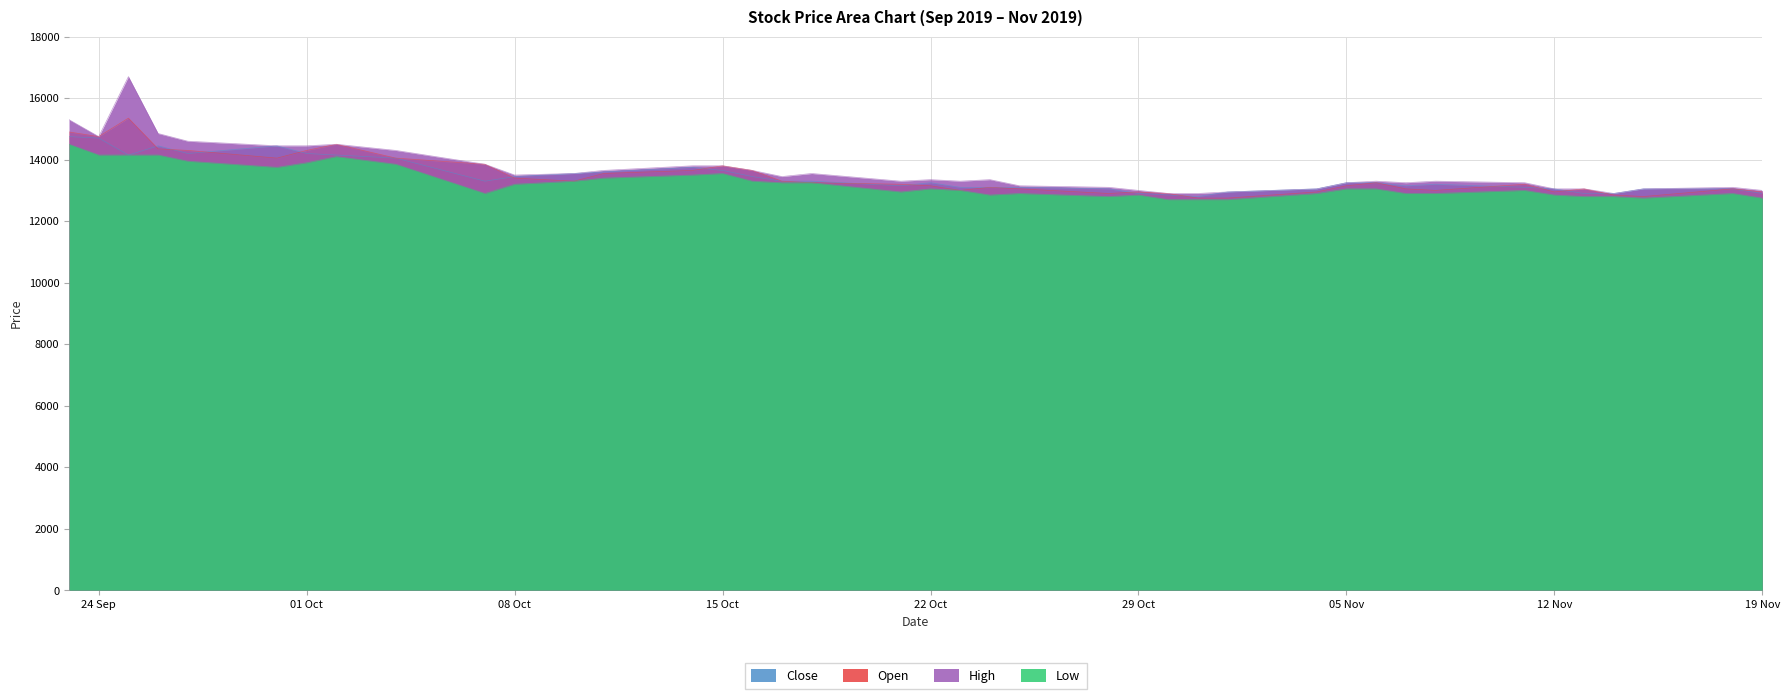

What is the difference between the Close values at 2019-11-11 and 2019-10-07?

200